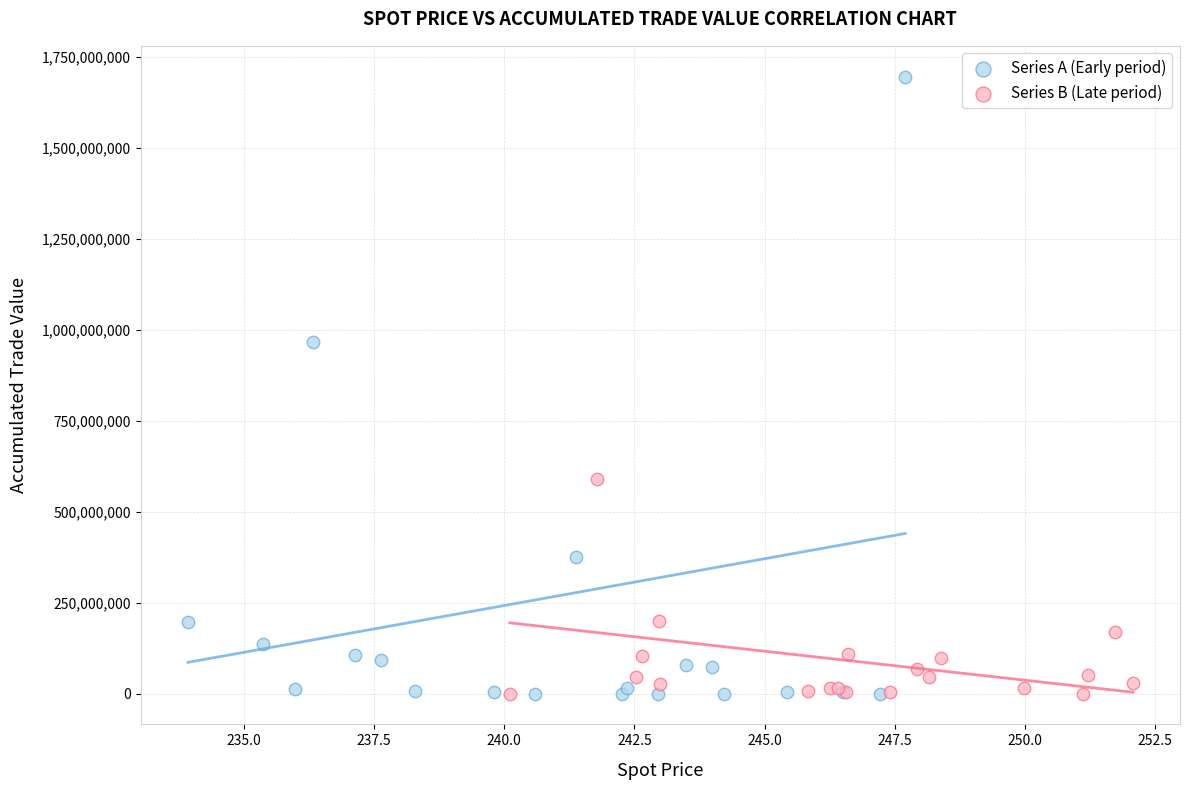

Which series reaches the maximum Y coordinate?

Series A (Early period)